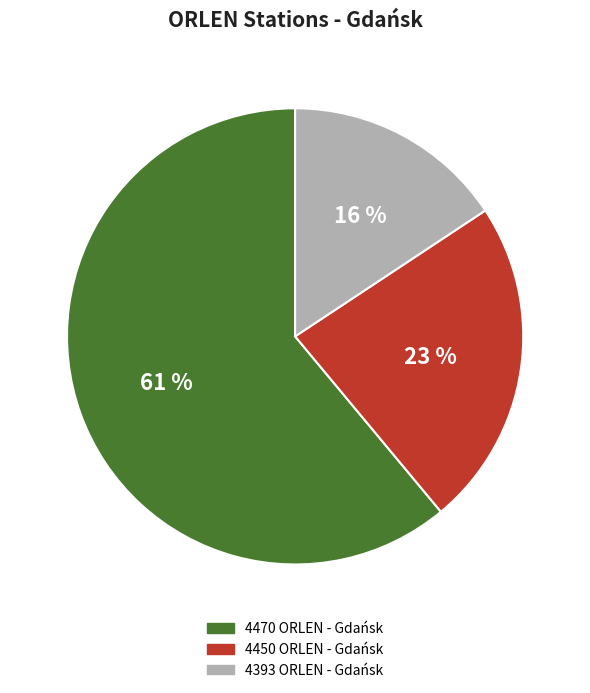

How many segments does this pie chart have?

3